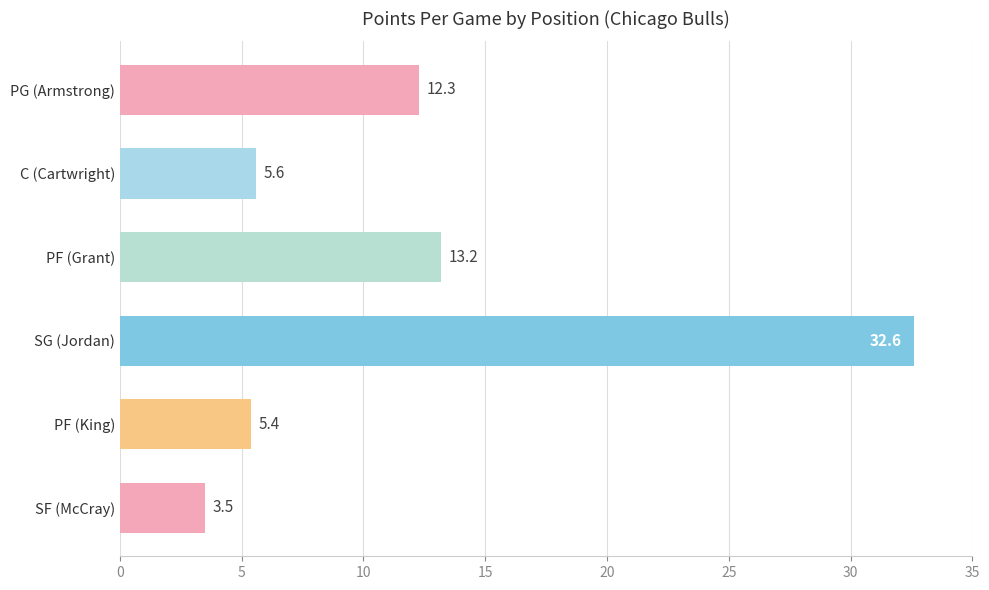

Which label corresponds to the largest value in the chart?

SG (Jordan)